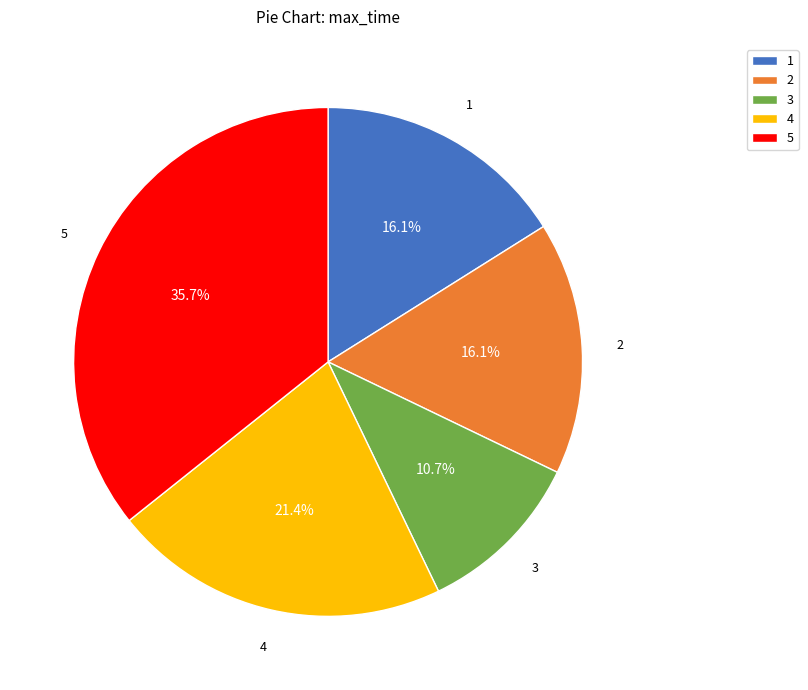

Is it true that 1 is 24% of the pie?

False